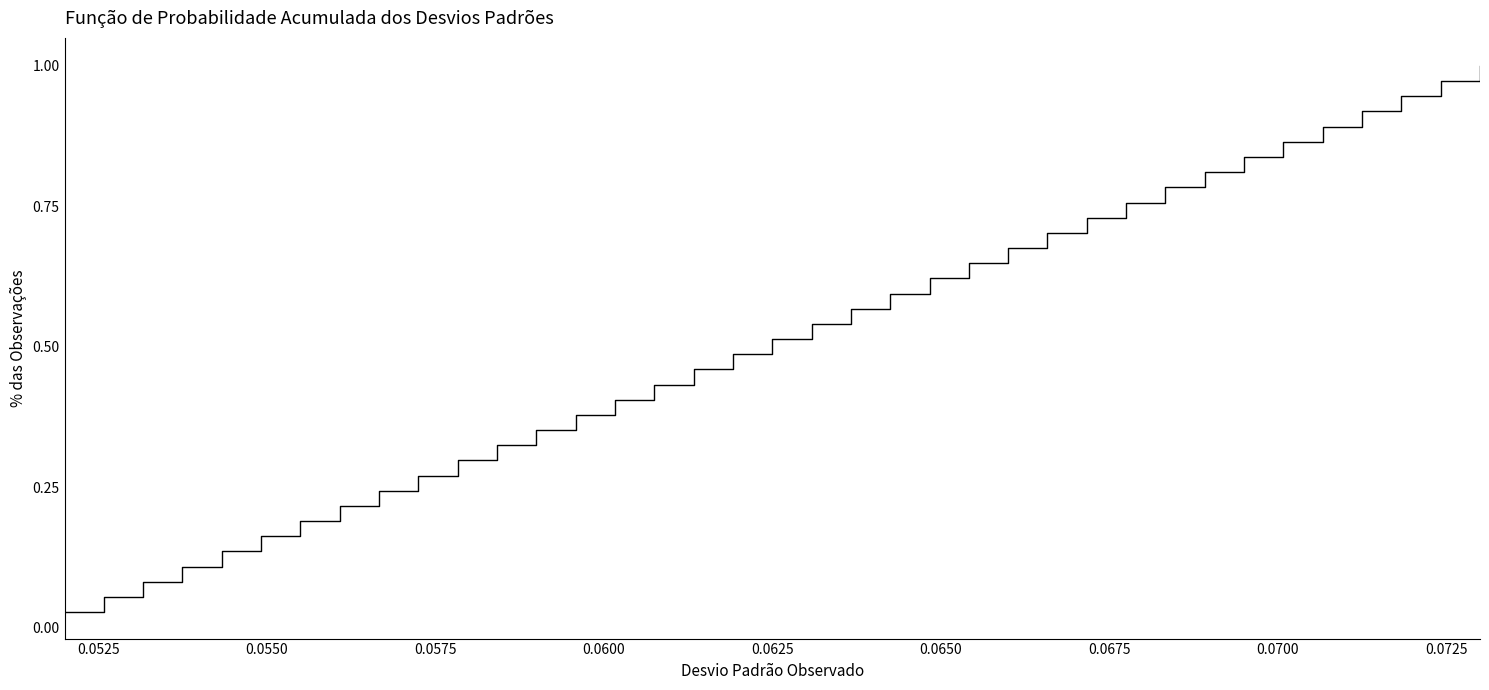

What is the difference between the second highest and minimum values?

0.9